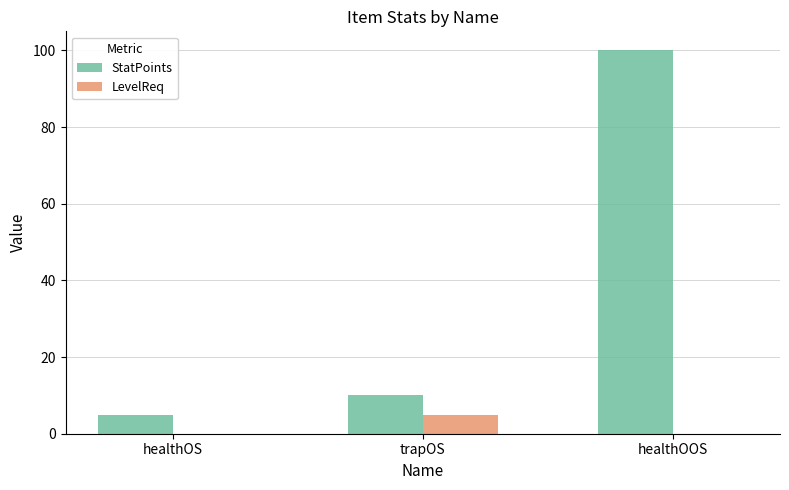

What is the difference between the StatPoints values at trapOS and healthOS?

5